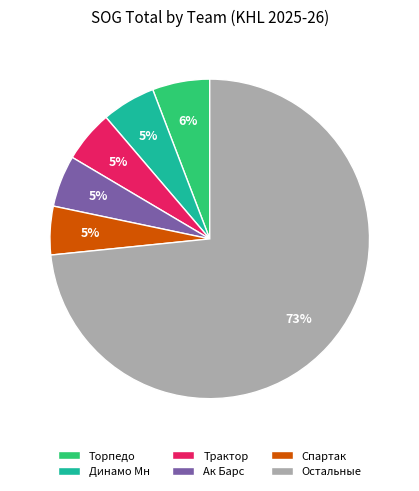

To the nearest percent, what percentage of the pie is Трактор?

5%